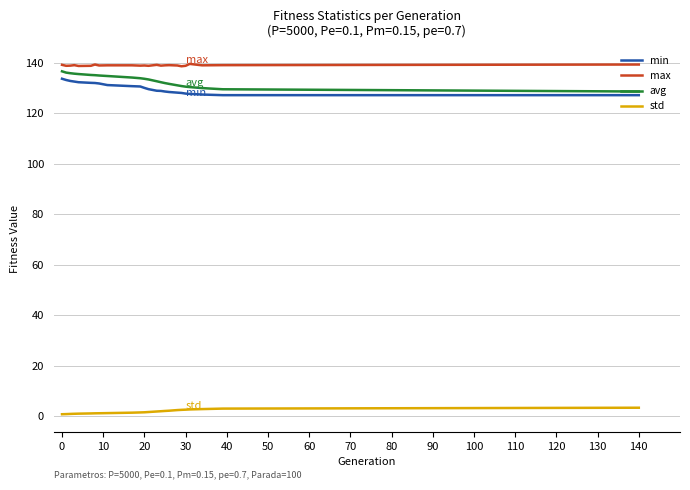

List the series in order of their peak value, lowest first.

std, min, avg, max